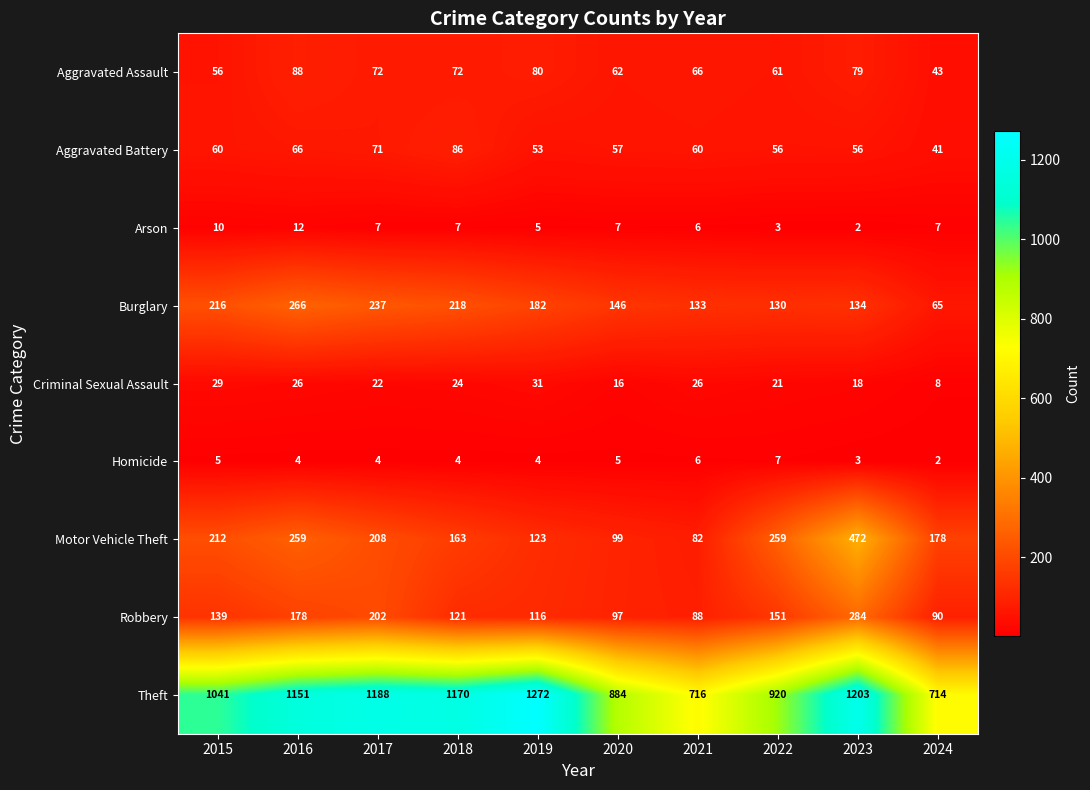

What is the maximum value shown in the chart?

1272